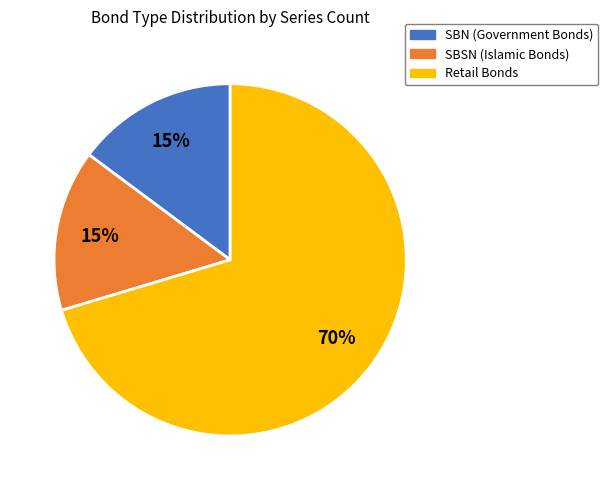

To the nearest percent, what is the average slice percentage?

33%